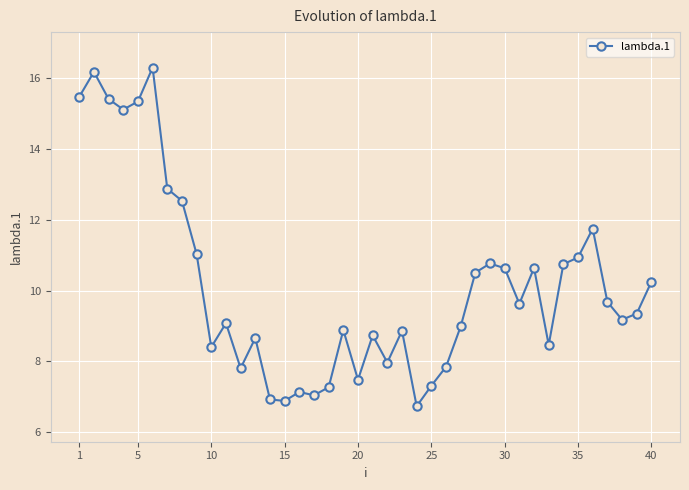

What is the difference between the maximum and second lowest values?

9.4